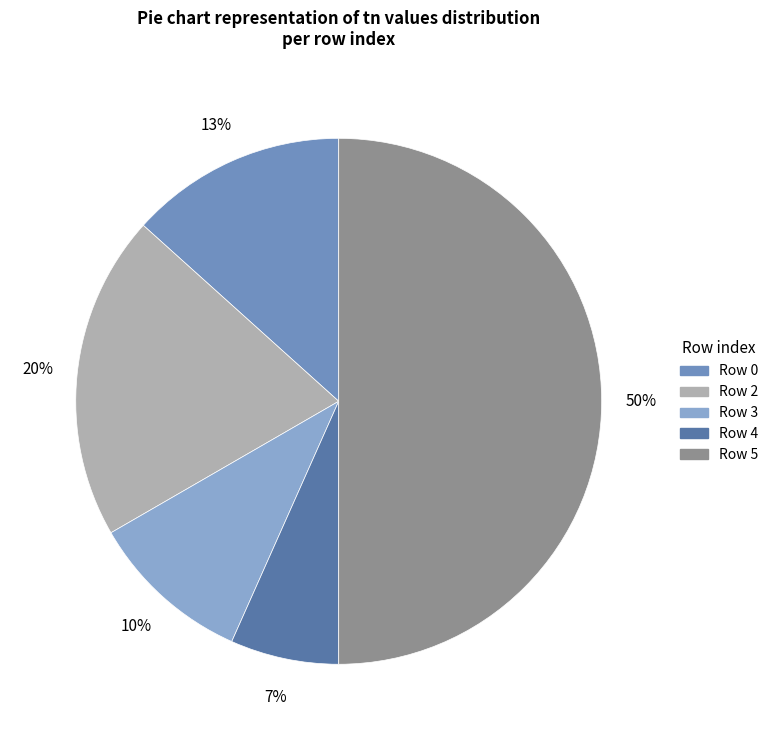

What is the largest slice in the pie chart?

5